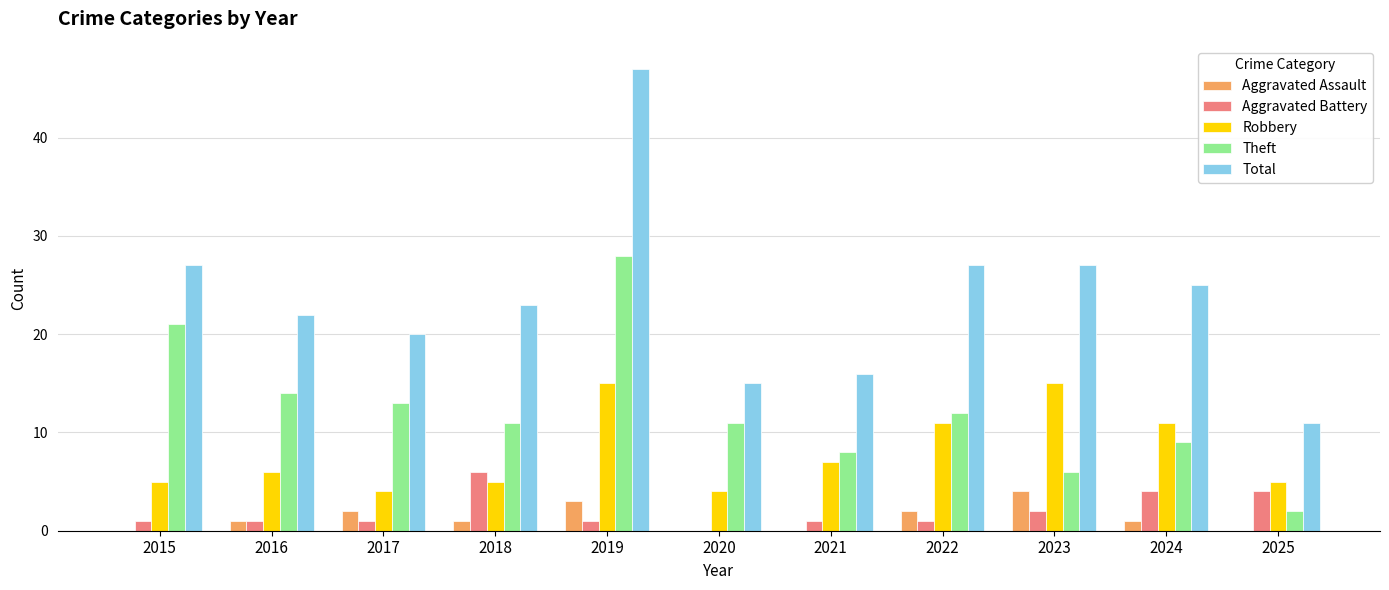

Which series has the largest total across all categories?

Total